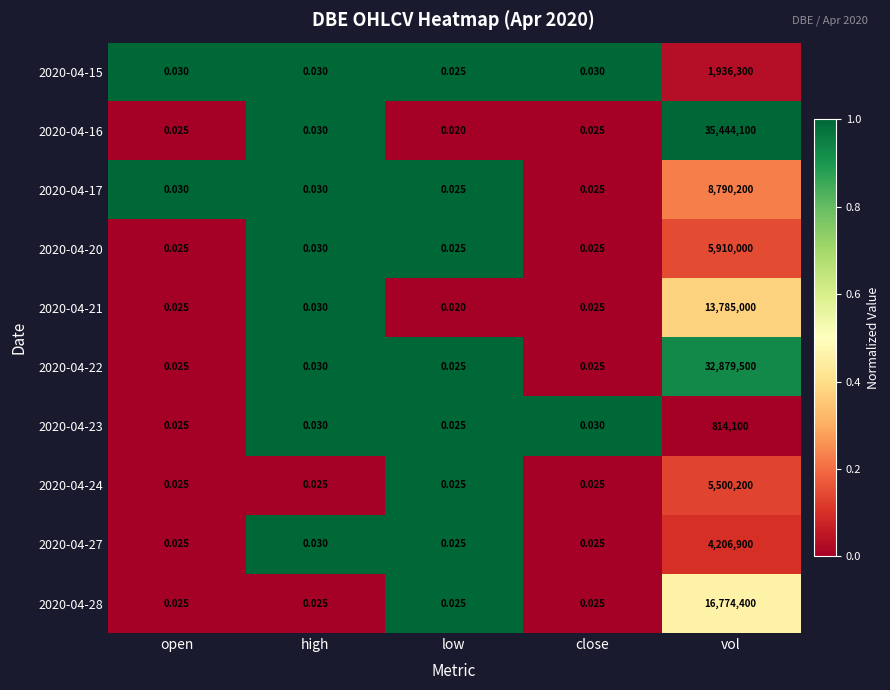

Which series changed the most between close and vol?

2020-04-16